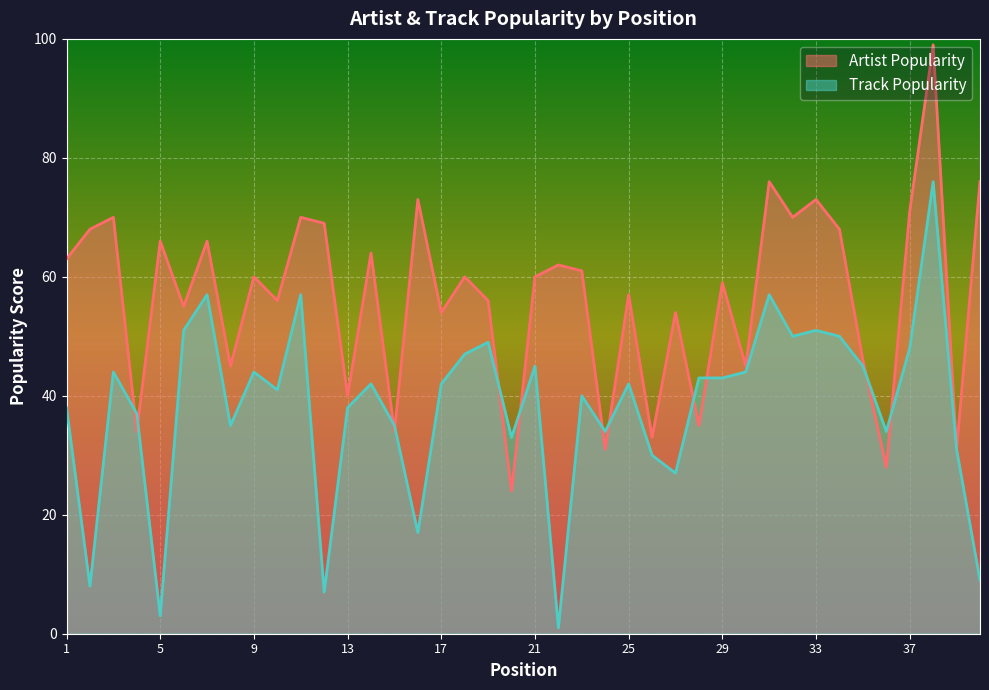

At which category does the chart reach its minimum across all series?

22